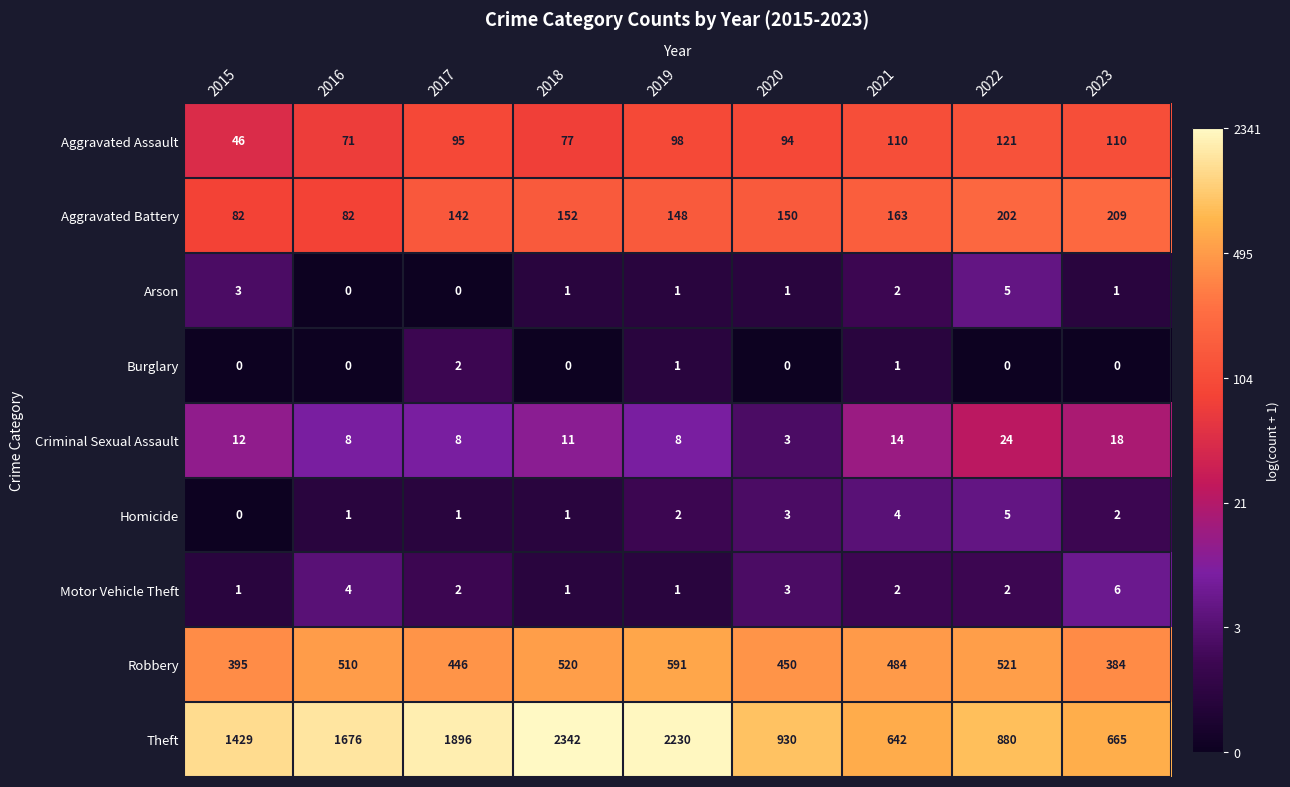

What is the difference between the maximum and second lowest values in the Motor Vehicle Theft series?

5